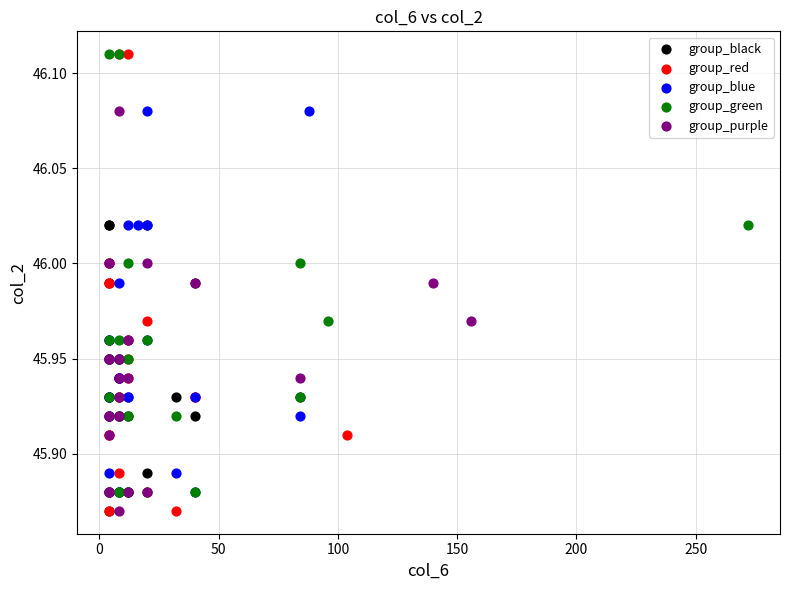

What are all the series names shown in the legend?

group_black, group_red, group_blue, group_green, group_purple